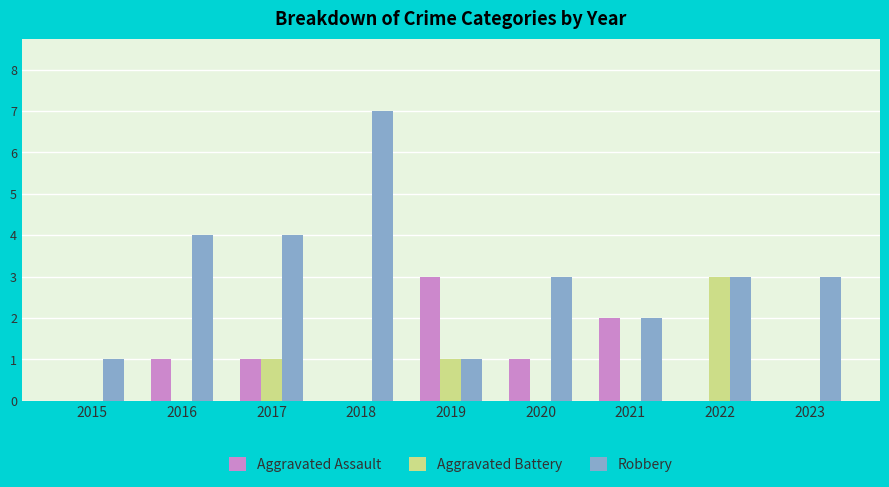

Between 2018 and 2022, which series saw the biggest shift?

Robbery